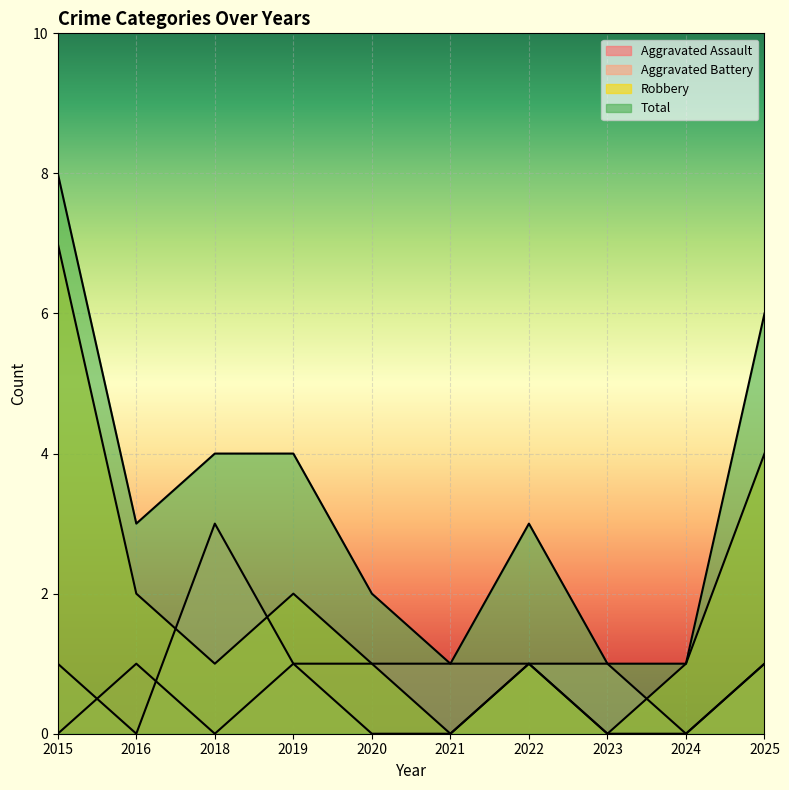

Rank the series at 2019 from lowest to highest value.

Aggravated Assault, Aggravated Battery, Robbery, Total